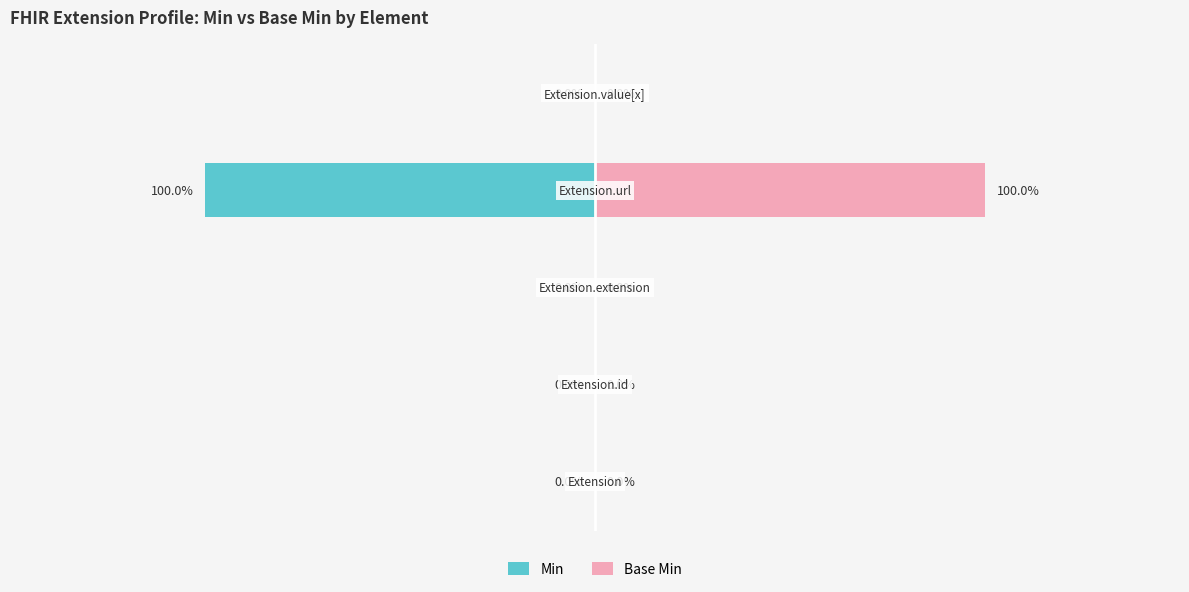

Reading left to right, list all the values displayed in this chart.

Min: 0	0	0	-1	0
Base Min: 0	0	0	1	0